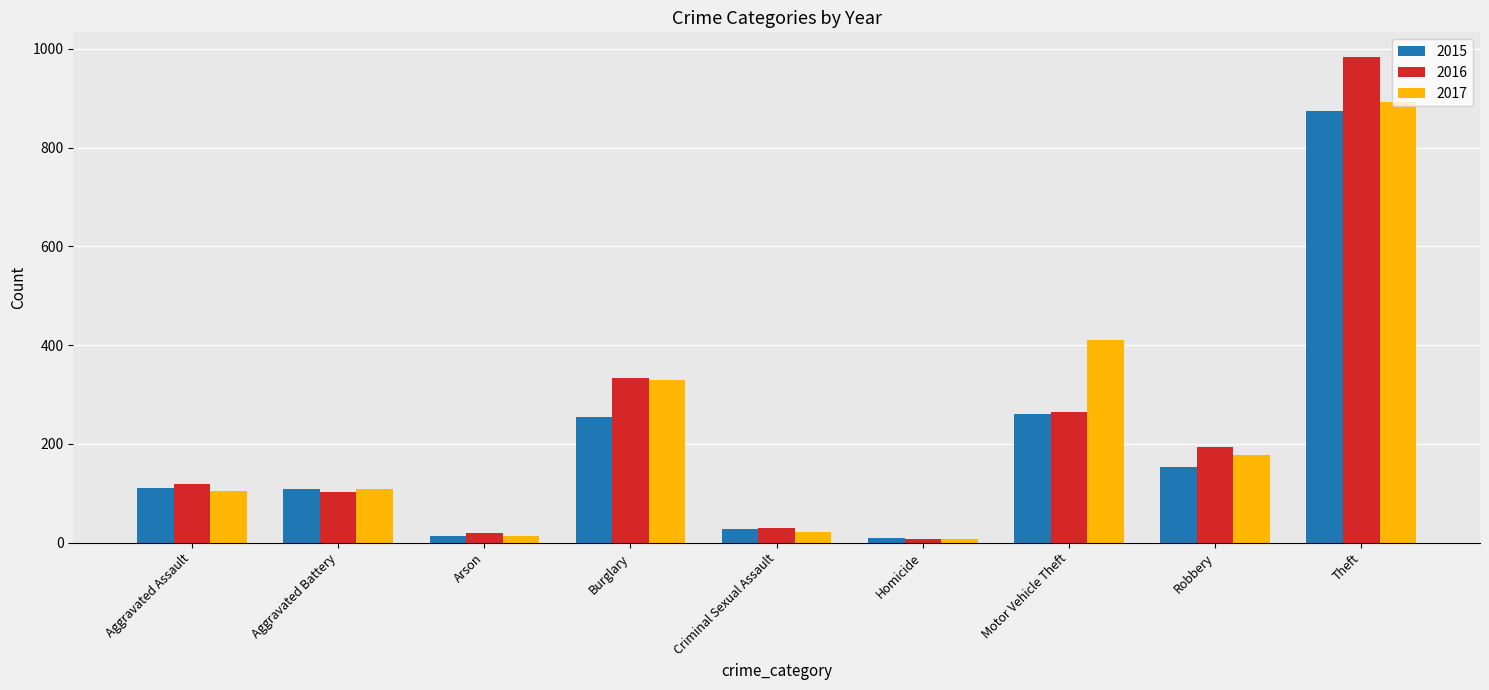

Which series has the largest range (max minus min)?

2016